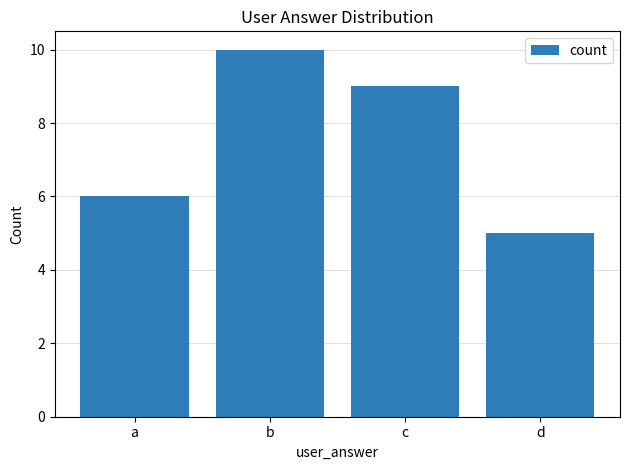

What is the sum of all values?

30